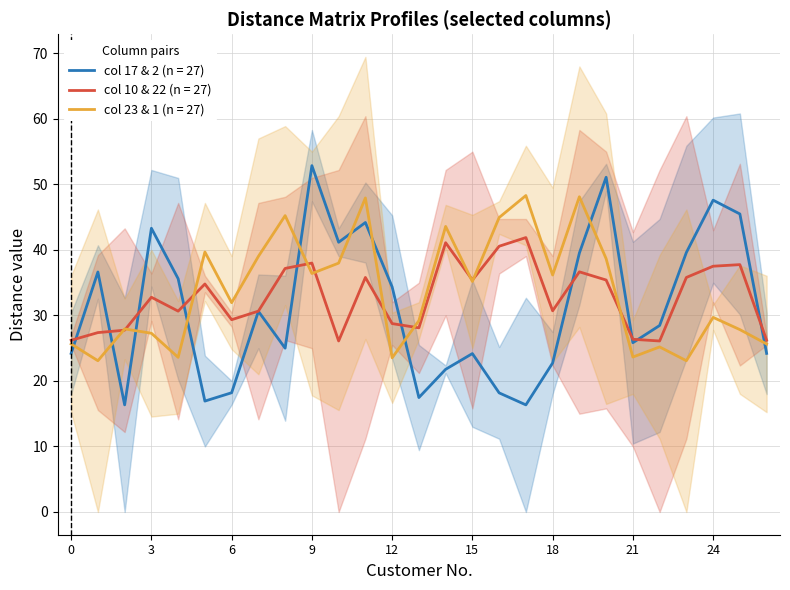

What is the lowest value of the col 23 & 1 (n = 27) series?

23.1